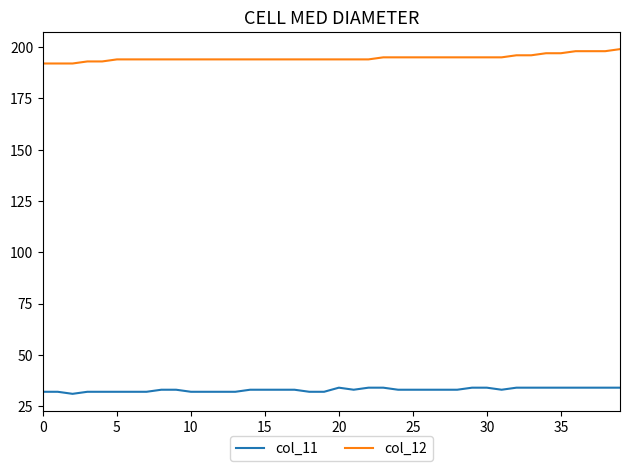

Which series has the largest total across all categories?

col_12